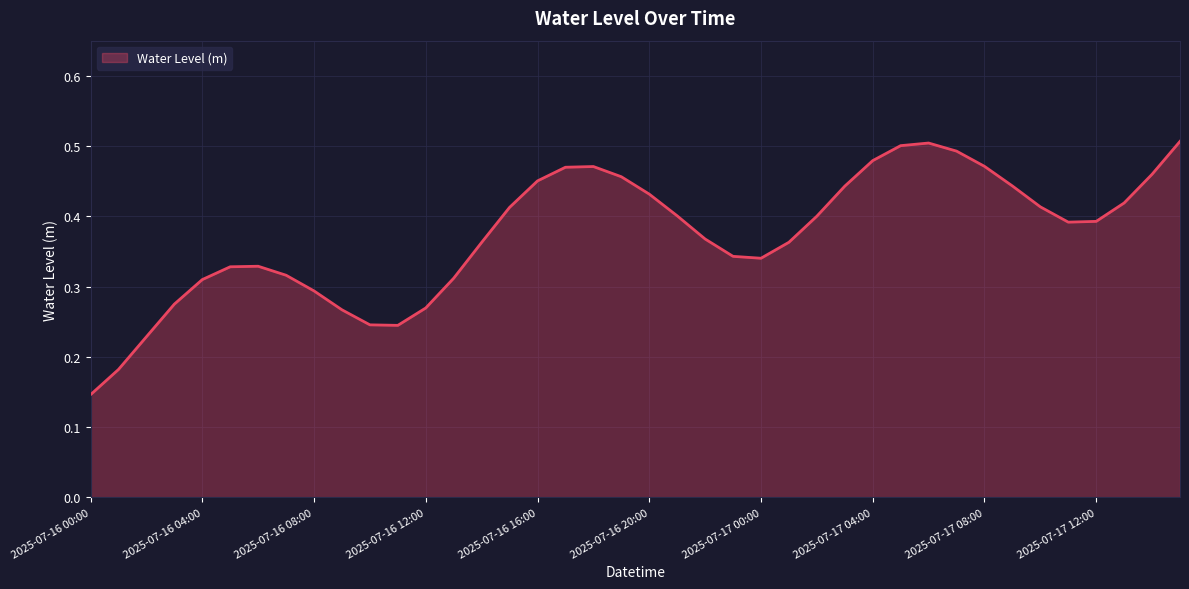

Does the chart display data point markers on the line(s)?

No